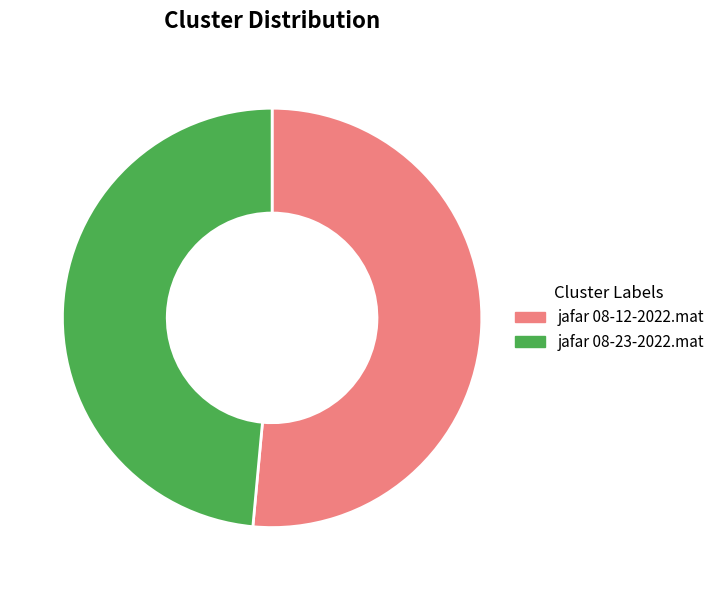

Between jafar 08-23-2022.mat and jafar 08-12-2022.mat, which is larger?

jafar 08-12-2022.mat